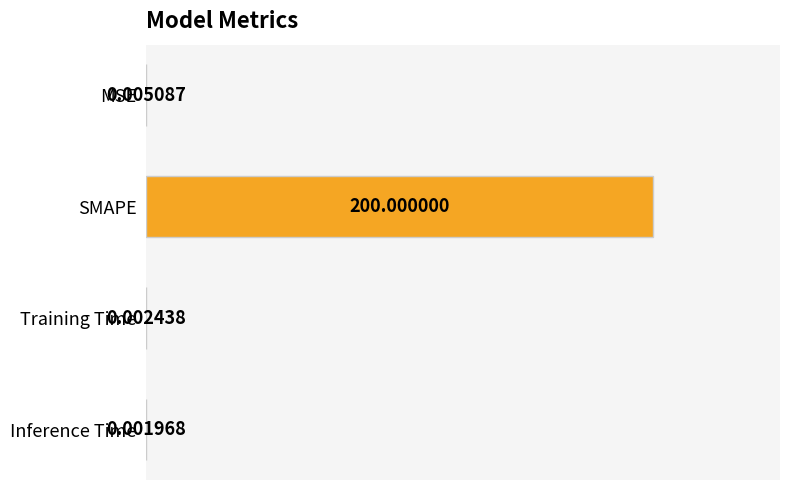

At which category does the chart reach its peak across all series?

SMAPE